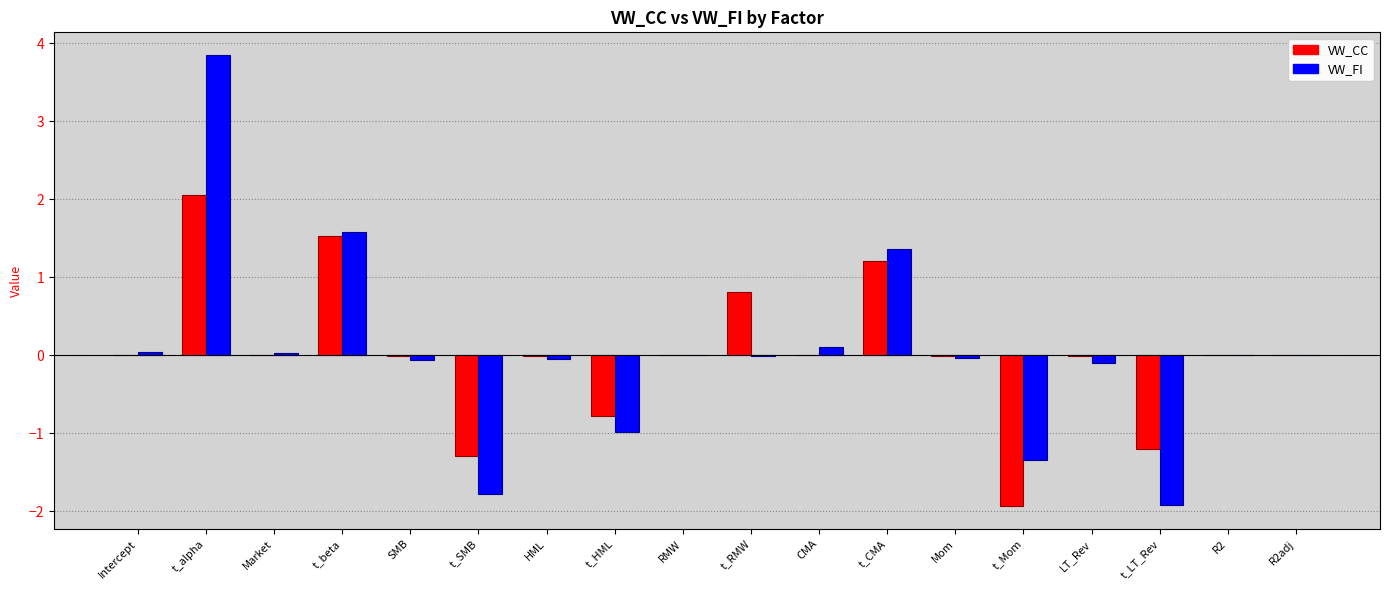

What is the sum of all VW_FI values?

0.7